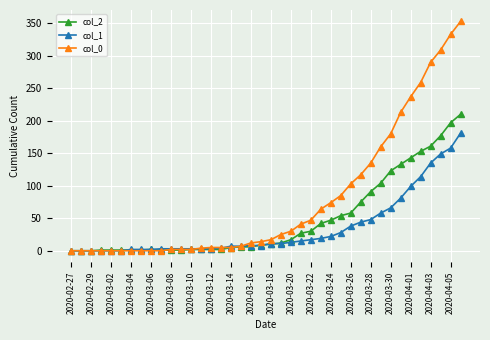

What is the difference between the second highest and second lowest values in the col_2 series?

197